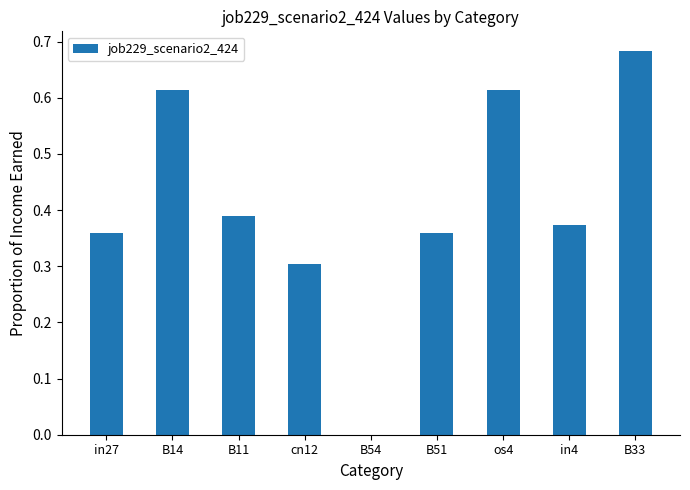

Are the bars grouped side by side (vs. stacked)?

No